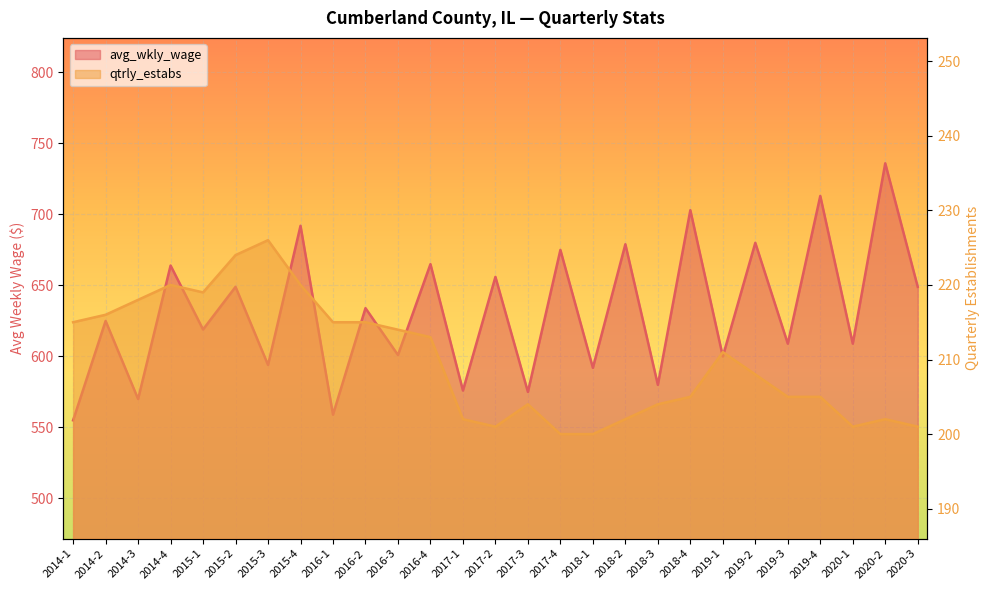

What are all the series names shown in the legend?

avg_wkly_wage, qtrly_estabs